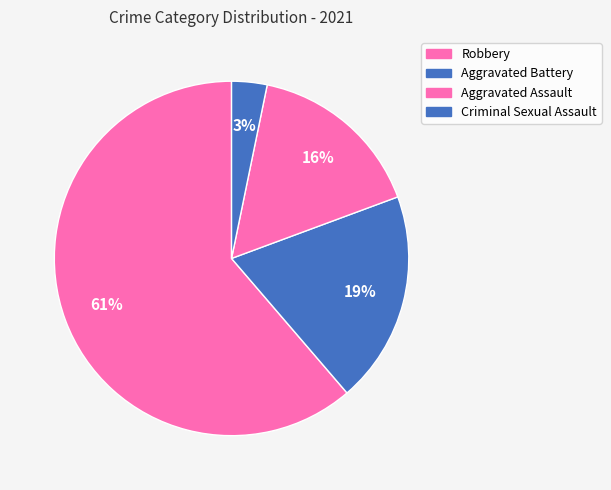

What percentage is the Robbery slice, to the nearest percent?

61%